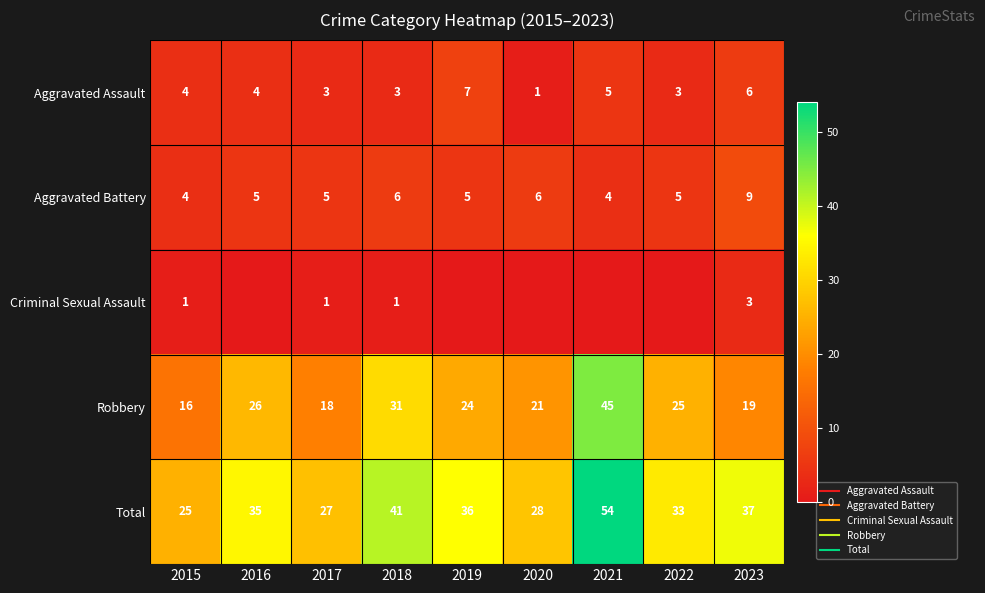

Which category has the highest value across all series?

2021